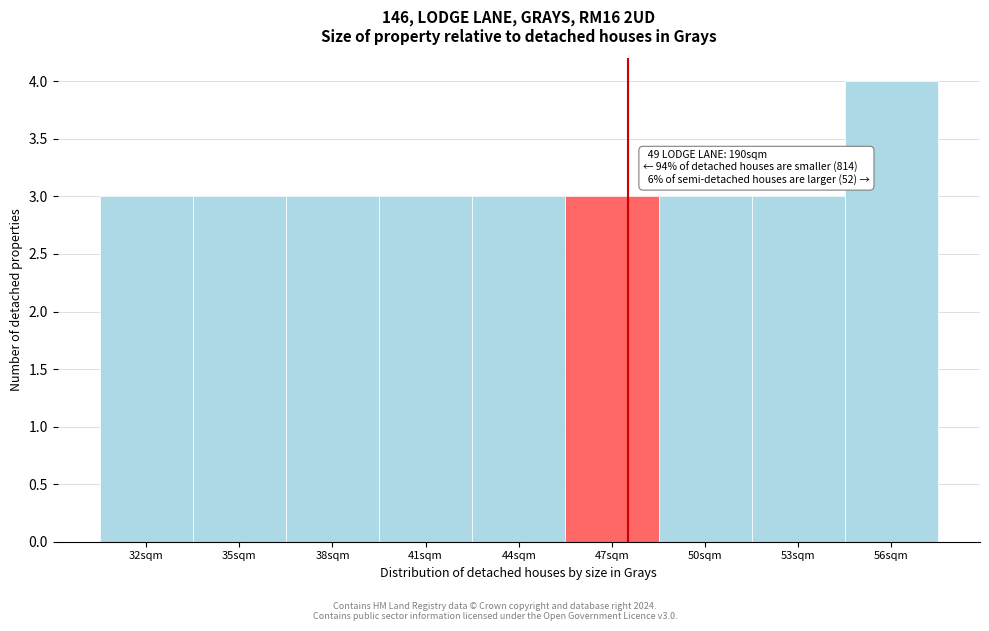

Reading right to left, transcribe all the data shown in this chart.

4	3	3	3	3	3	3	3	3